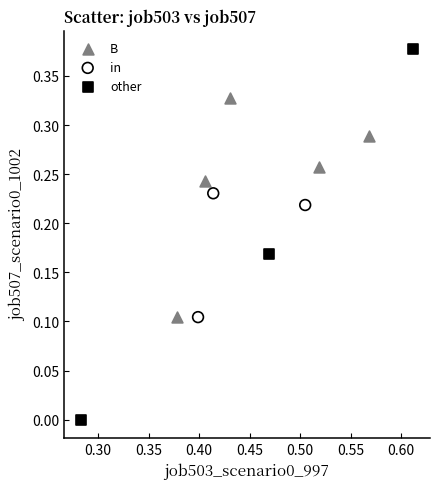

Which series contains the highest Y value?

other